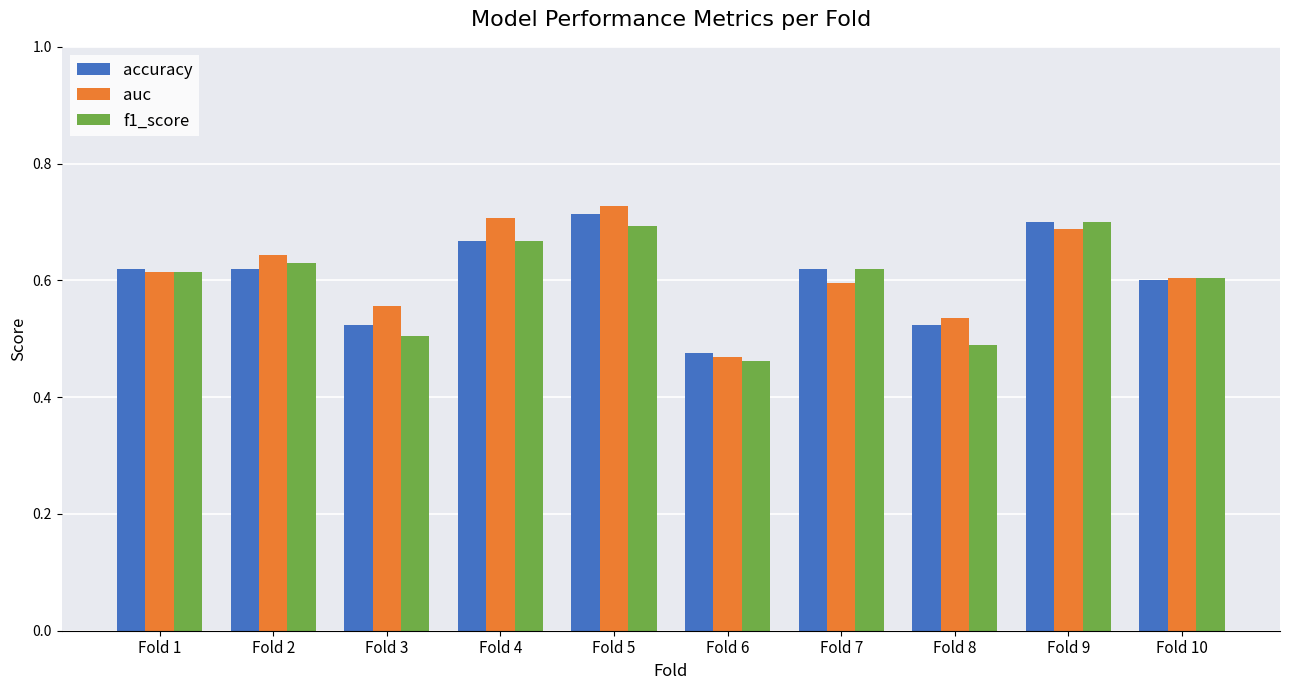

Which series changed the most between Fold 3 and Fold 10?

f1_score